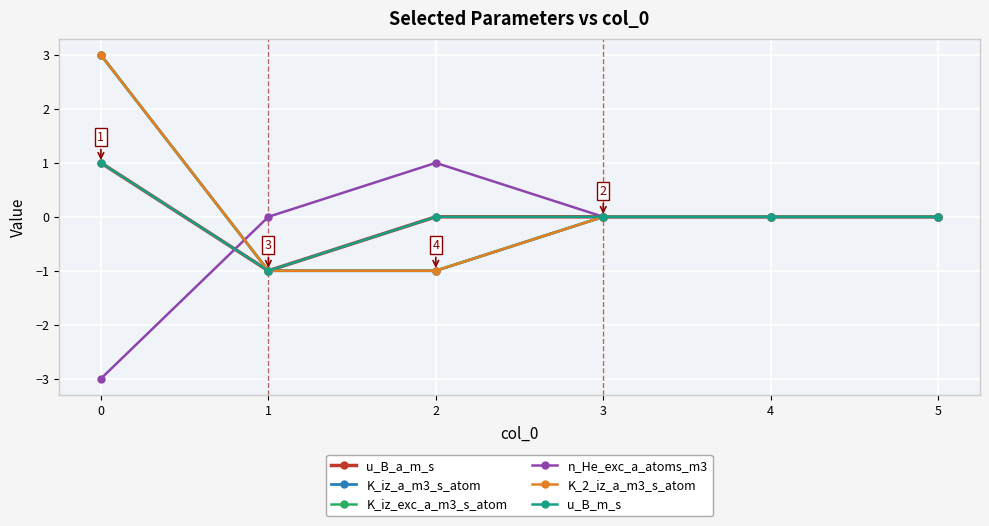

Does the chart have visible grid lines?

Yes